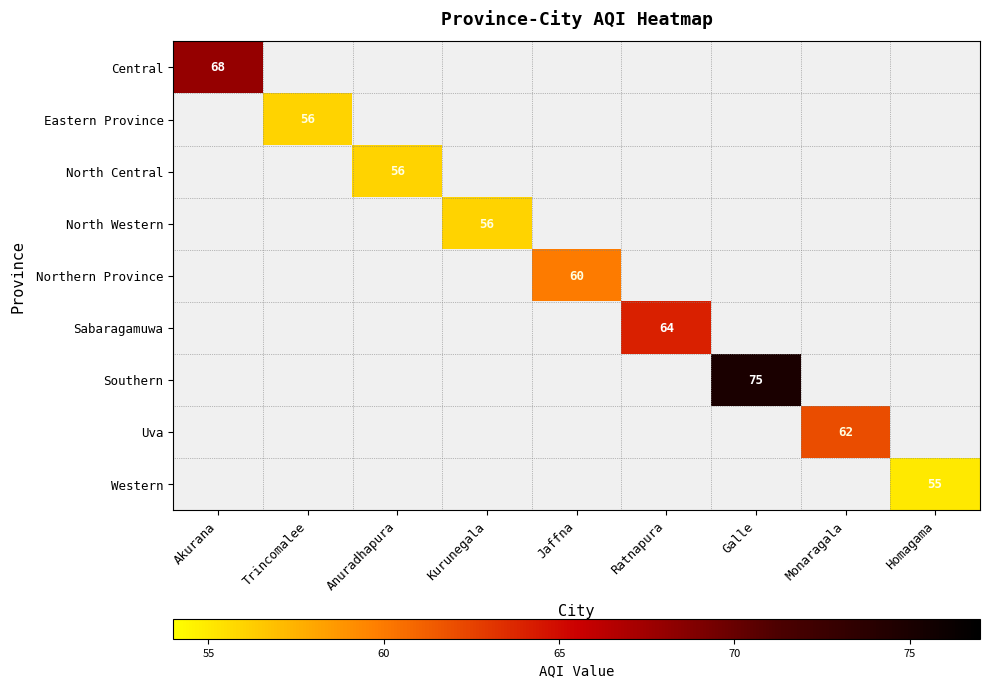

Is it true that Eastern Province equals 56 at Trincomalee?

True